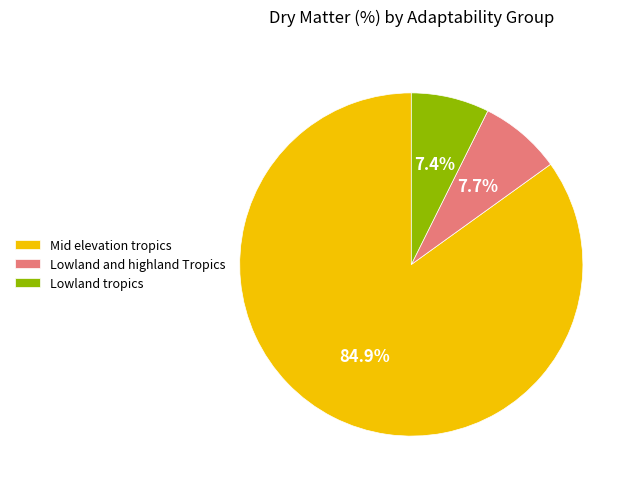

Which has a higher value, Mid elevation tropics or Lowland and highland Tropics?

Mid elevation tropics